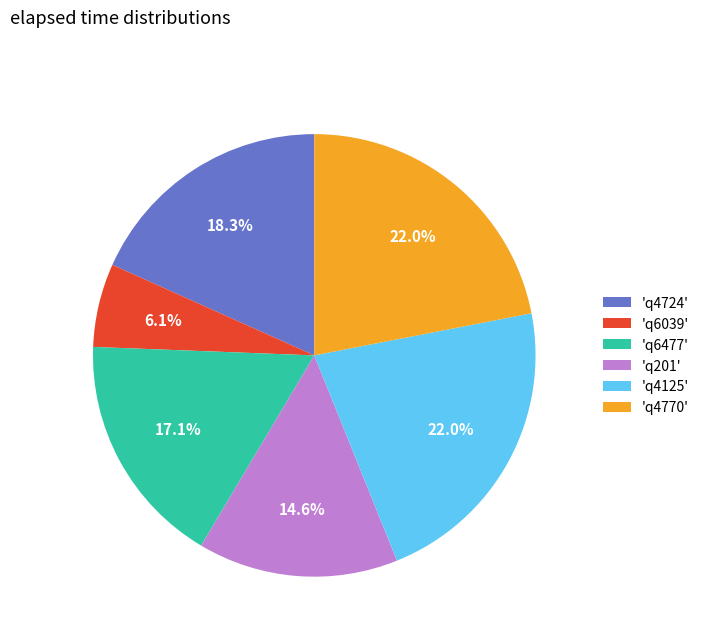

How many slices are in this pie chart?

6